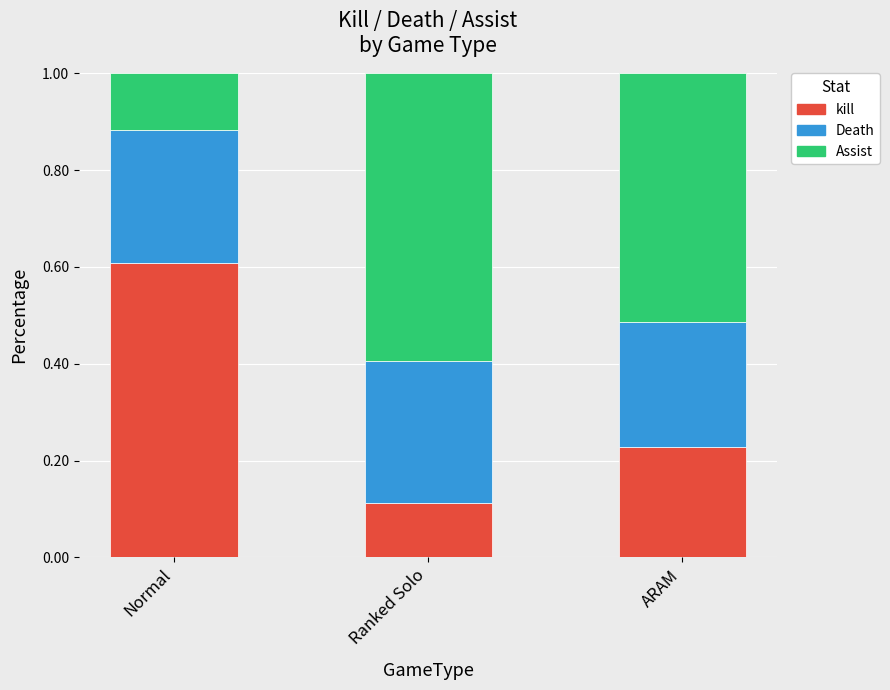

What is the maximum value for kill?

0.6